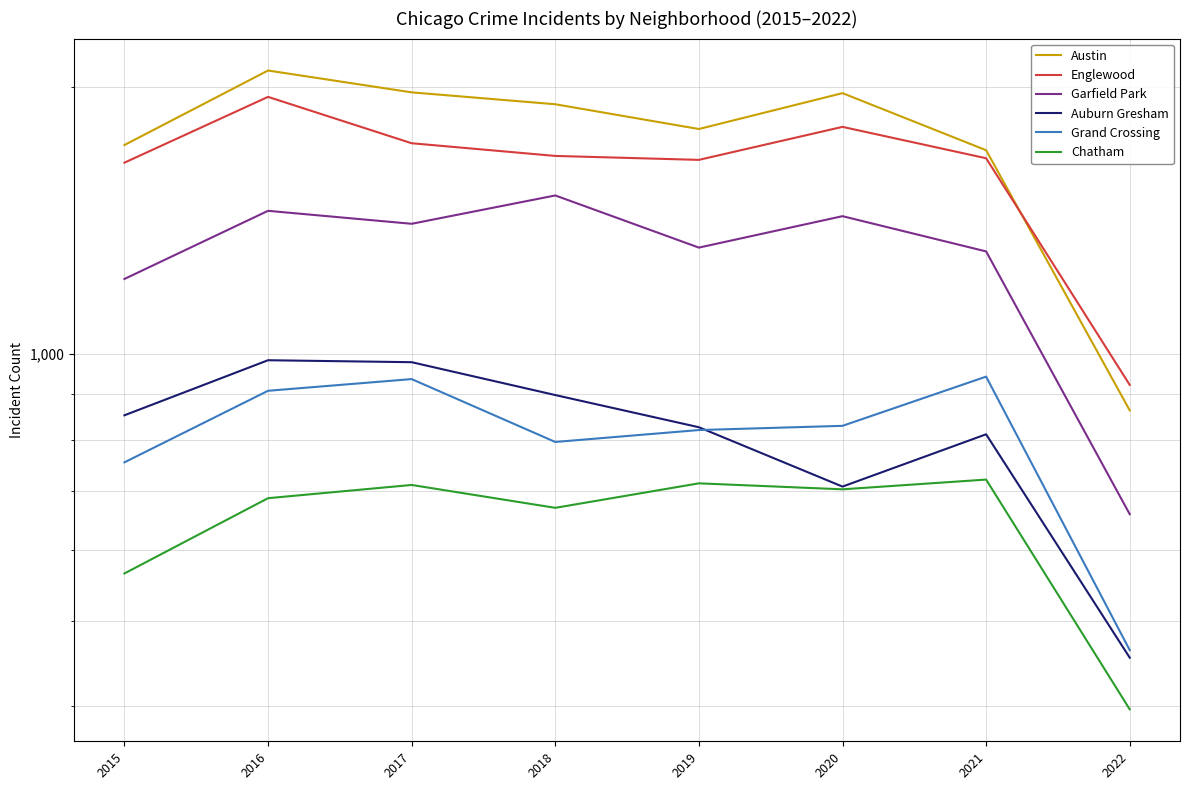

At which category does the chart reach its minimum across all series?

2022